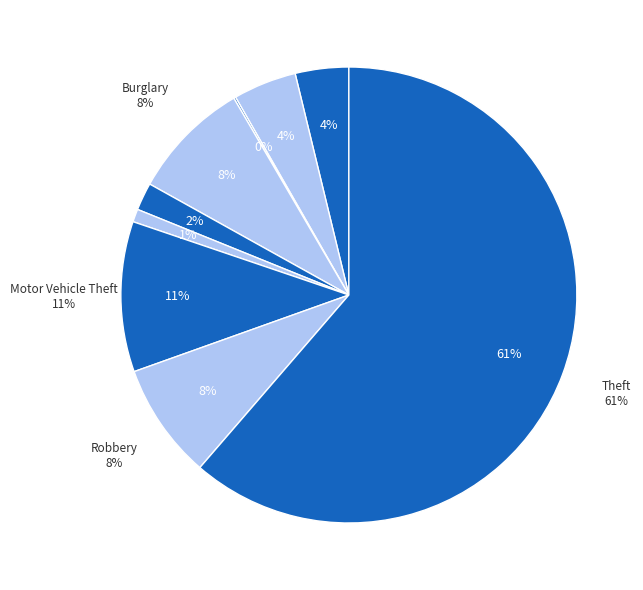

Is there a majority slice in this chart?

Yes